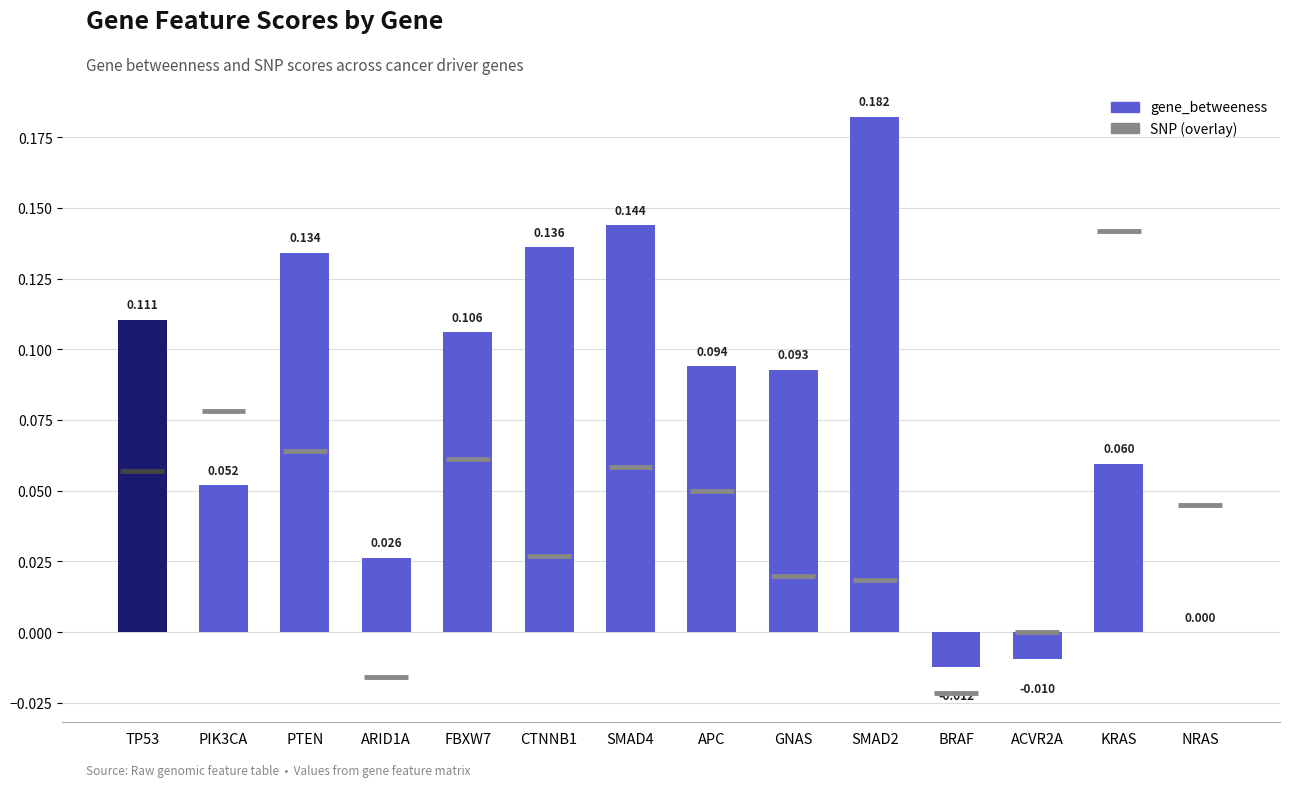

Between GNAS and CTNNB1, which is larger?

CTNNB1